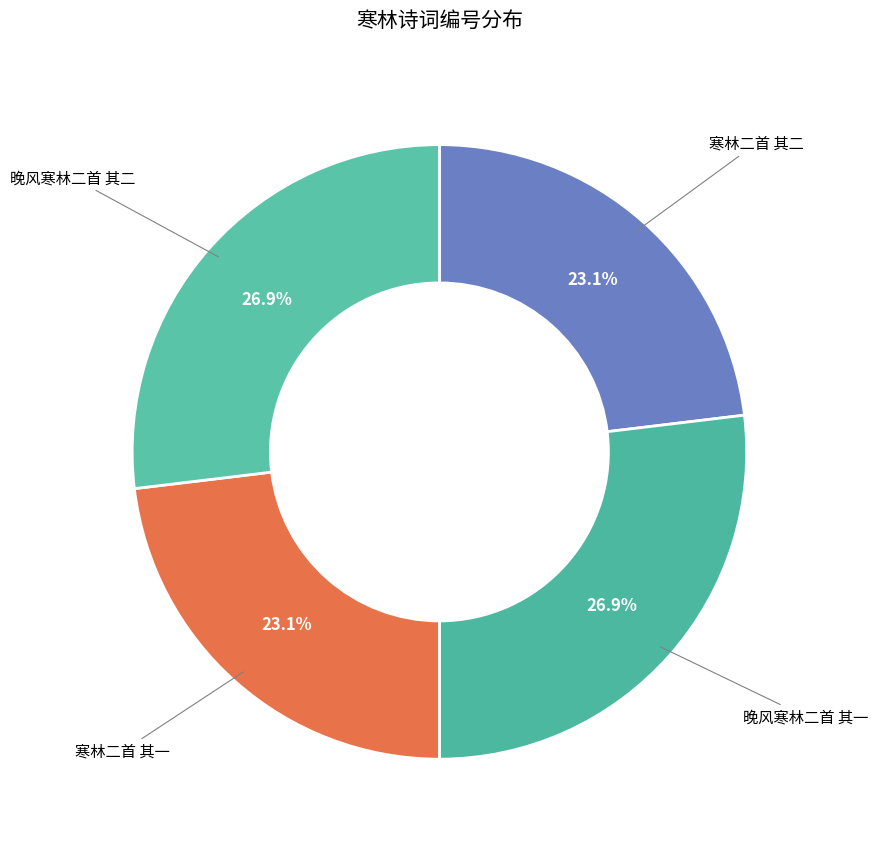

Count the number of slices in the pie.

4